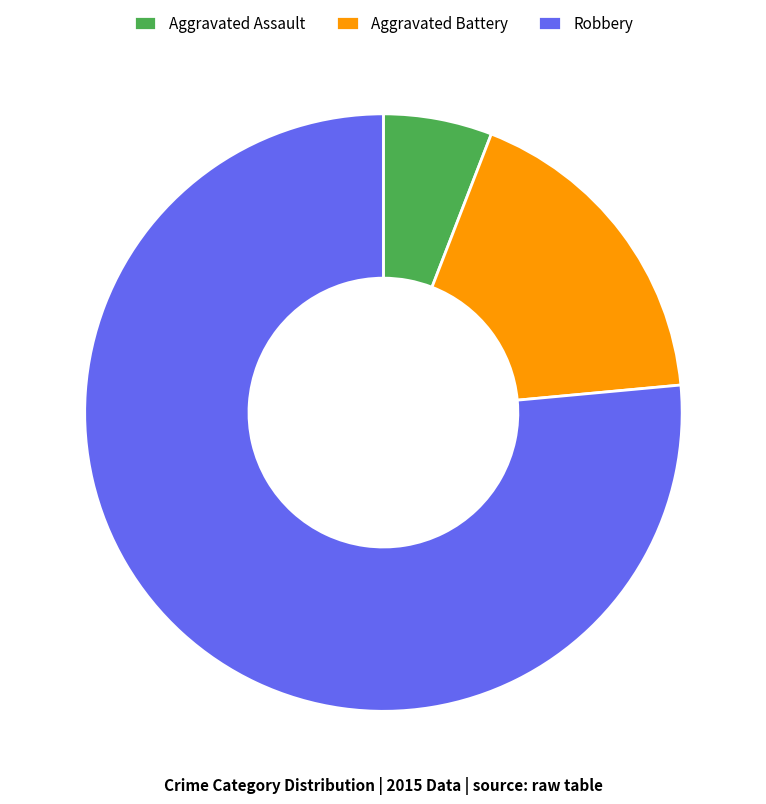

Is the sum of Aggravated Battery and Aggravated Assault greater than half?

No